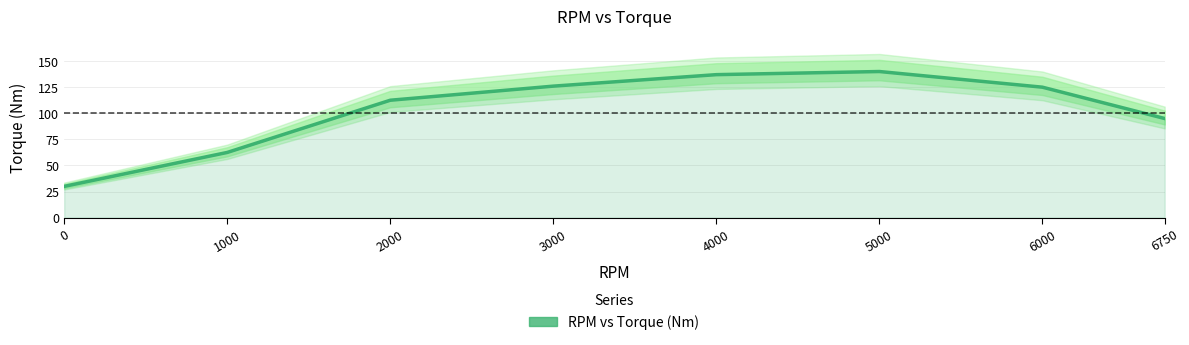

Is it true that the value at 4000 is 137.0?

True